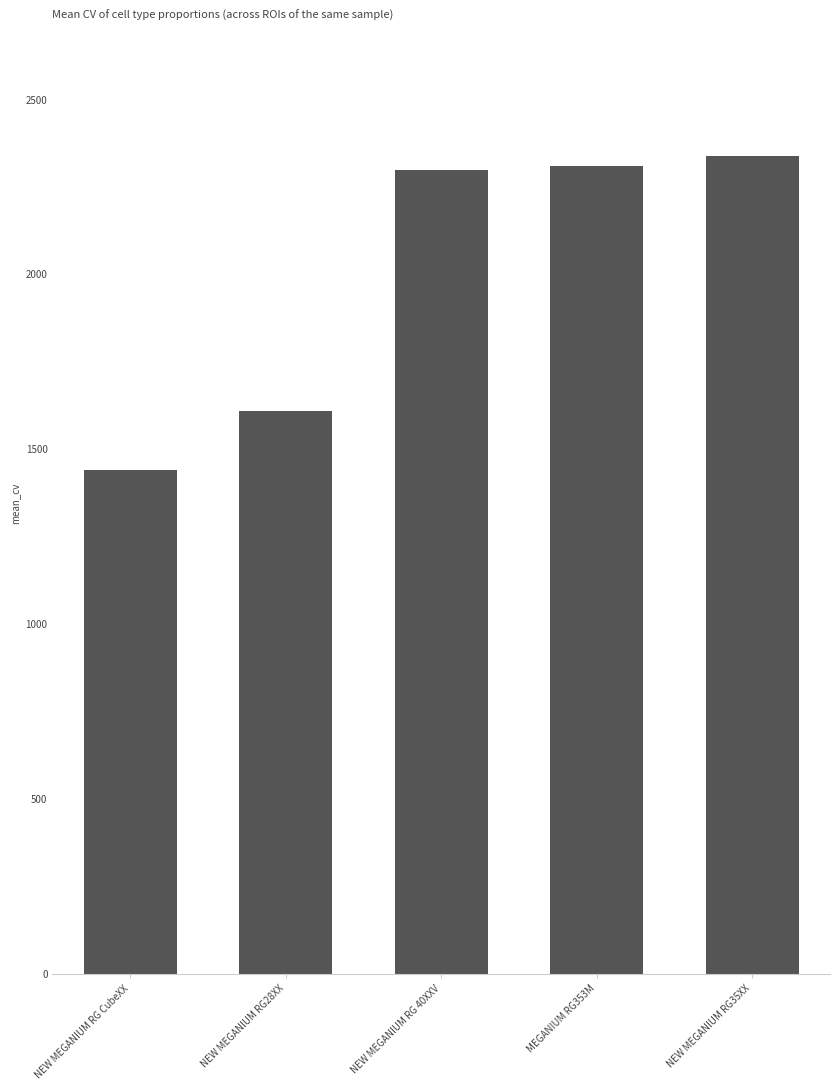

How many bars are there in total?

5